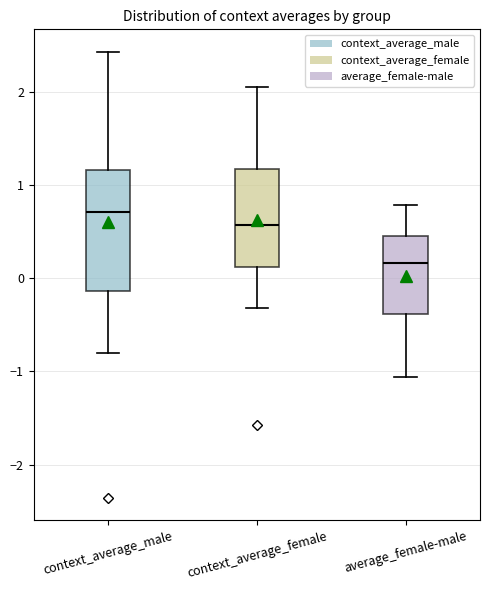

Reading left to right, transcribe this box plot: for each box, give where its median line is, the range the box spans, and where its two whiskers end, as read against the y-axis. The values are not printed on the chart, so give them approximately, as read against the axis.

context_average_male: median 0.7, box -0.1 to 1.2, whiskers -0.8 to 2.4
context_average_female: median 0.6, box 0.1 to 1.2, whiskers -0.3 to 2.1
average_female-male: median 0.2, box -0.4 to 0.5, whiskers -1.1 to 0.8